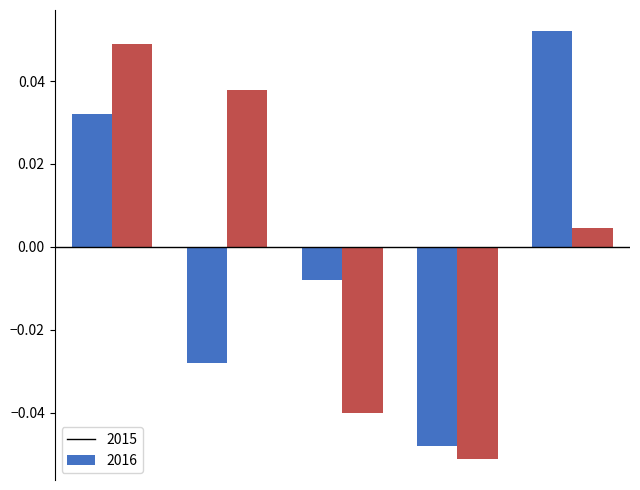

At how many categories does at least one series exceed 0?

3